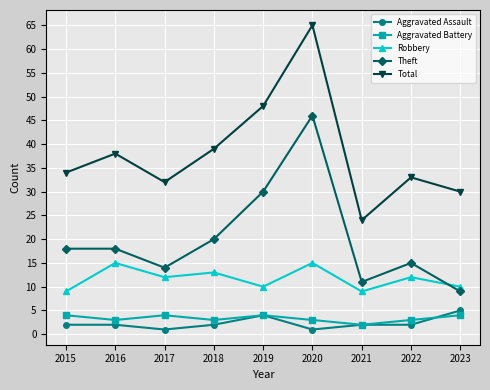

Which series has the largest total across all categories?

Total